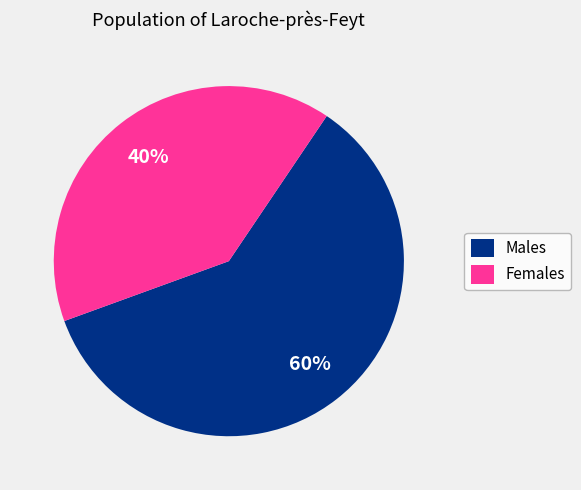

What is the largest slice in the pie chart?

Males